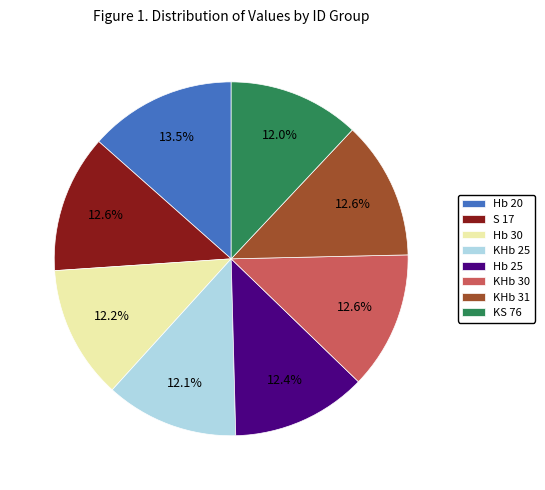

Approximately how many times larger is the value at Hb 30 compared to KHb 25?

1.0